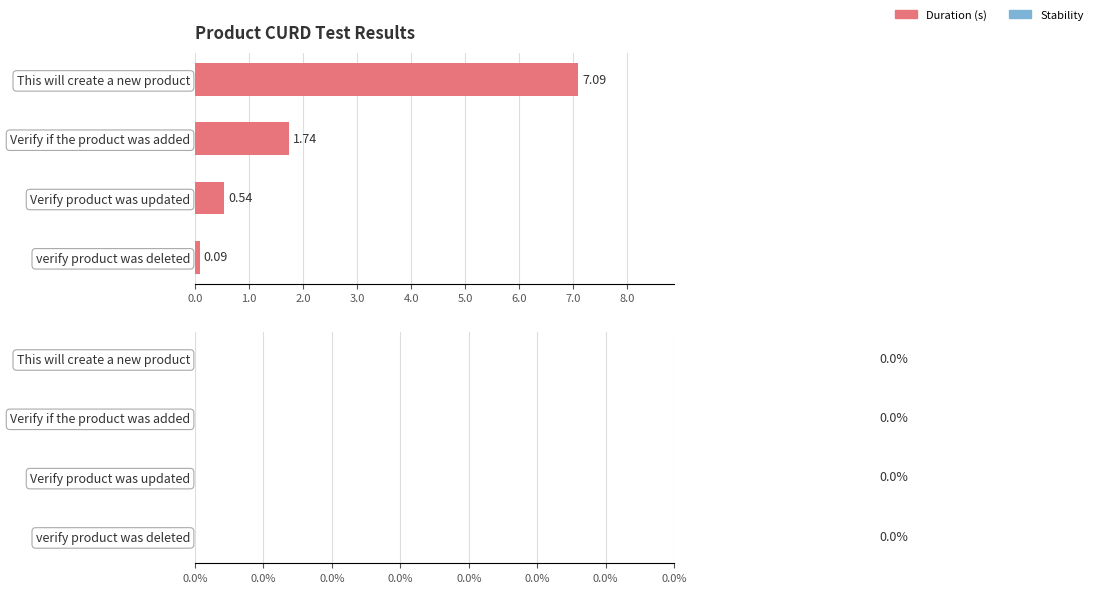

What is the sum of all values?

9.5